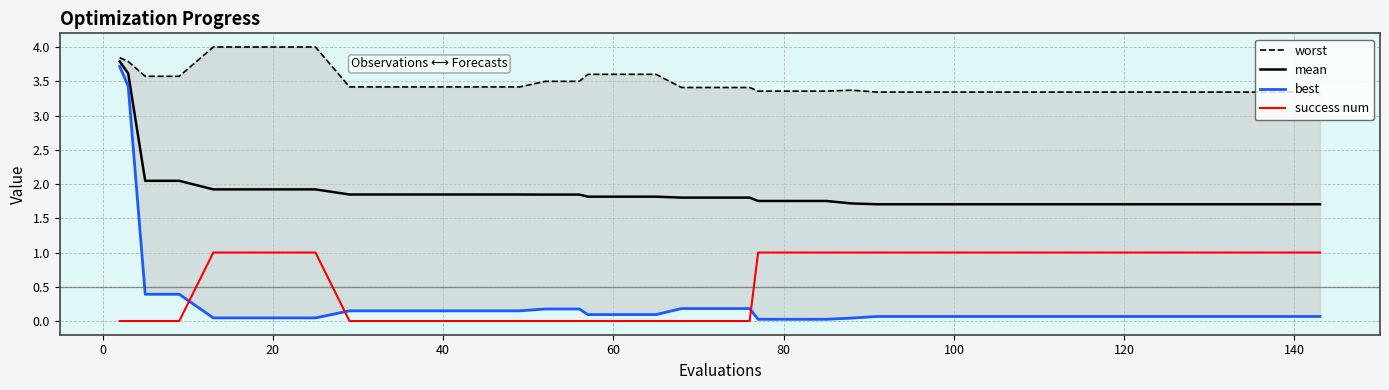

True or false: mean and success num cross at least once.

False